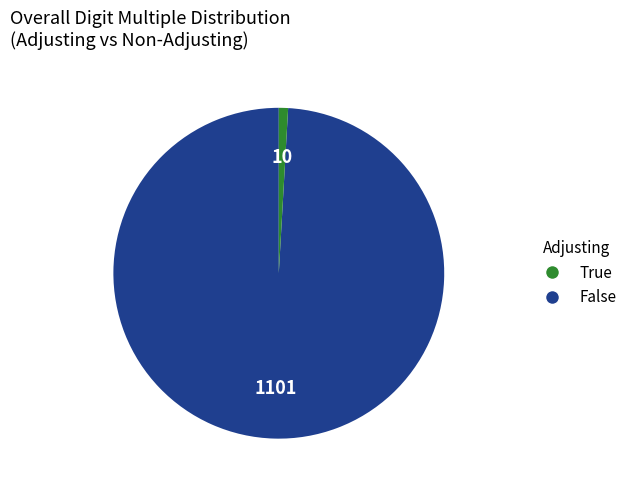

Is there any slice that represents more than half of the pie?

Yes